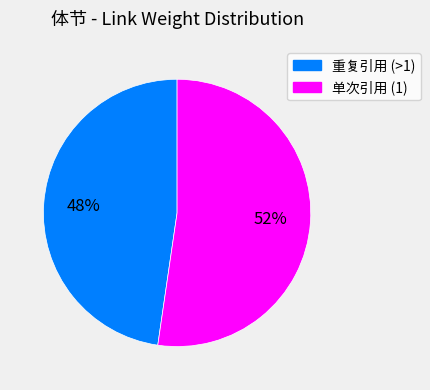

Does any single category account for the majority?

Yes